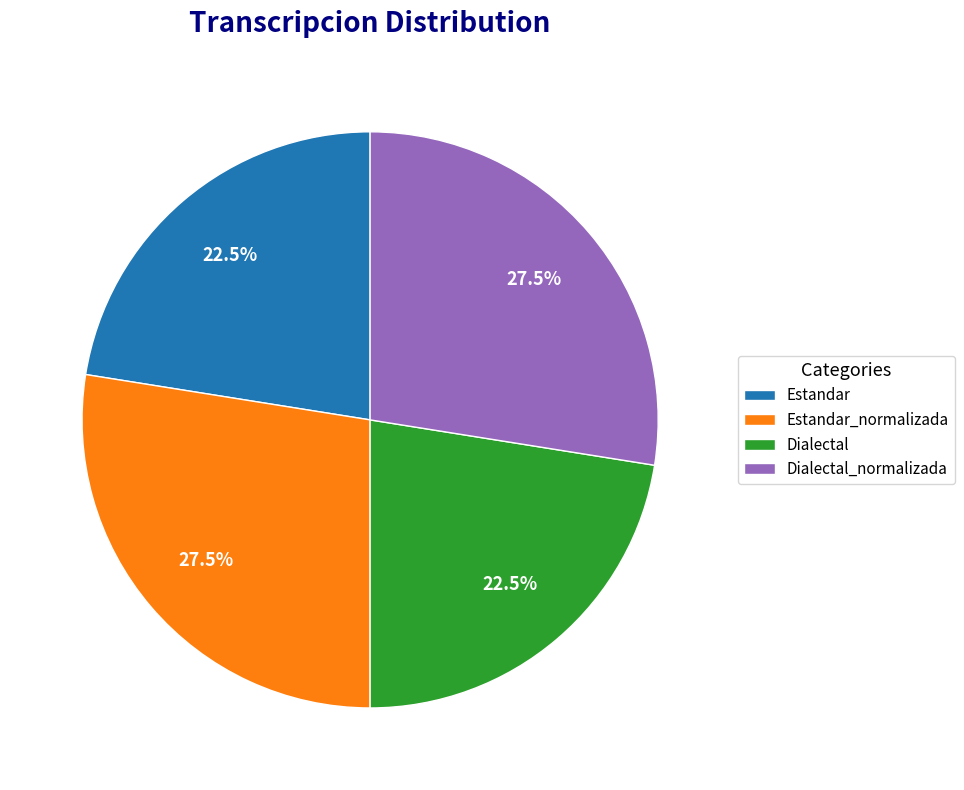

To the nearest percent, what is the average slice percentage?

25%